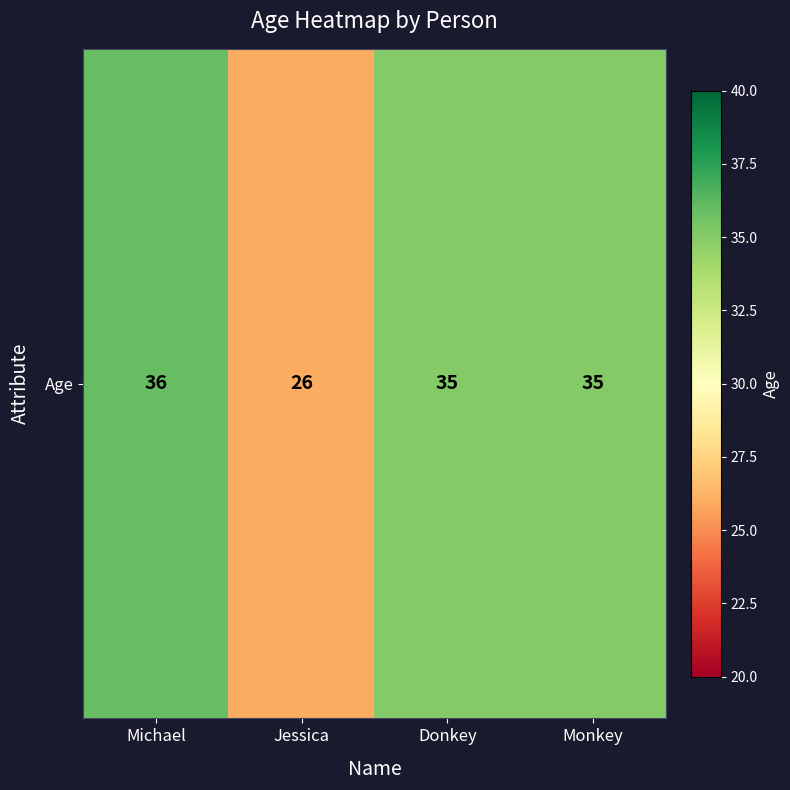

Is it true that the value at Donkey is 35?

True